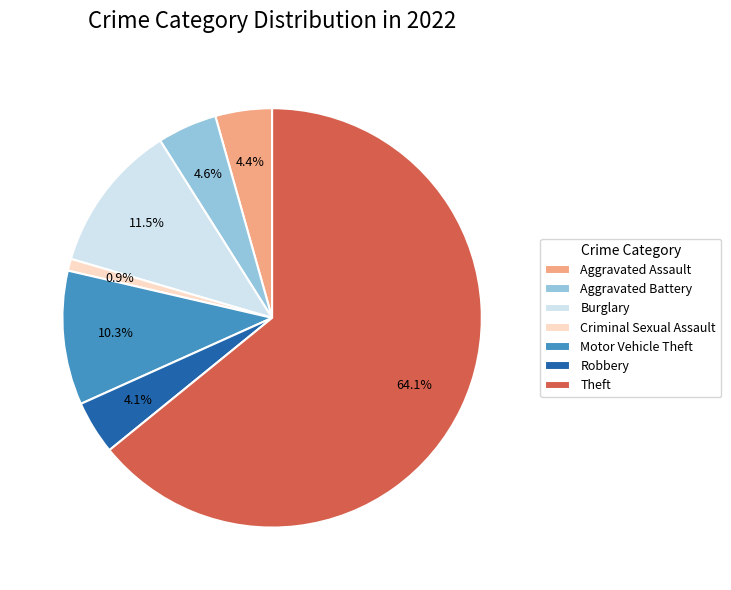

To the nearest percent, what is the combined percentage of Criminal Sexual Assault and Burglary?

12%